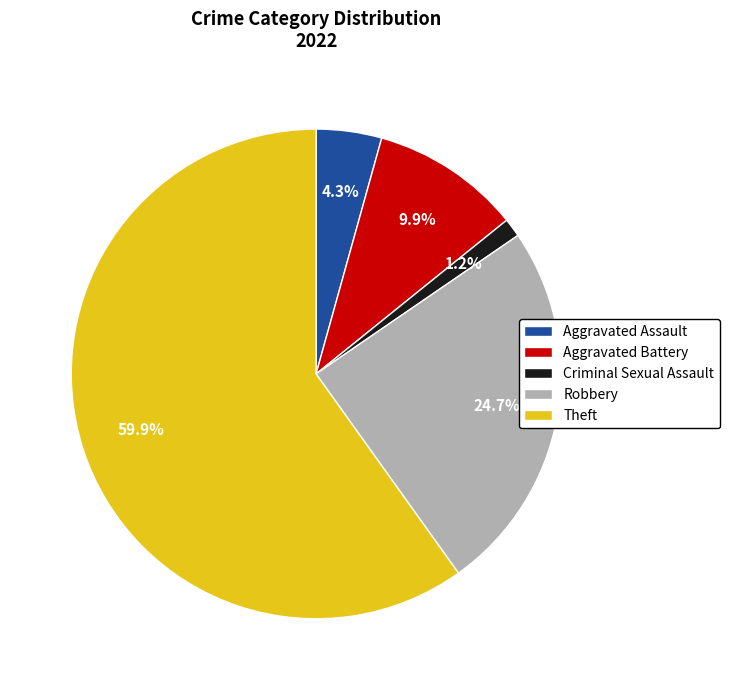

Which slice represents more than half of the pie?

Theft